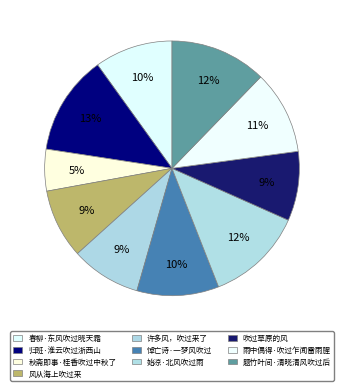

To the nearest percent, what is the combined percentage of 风从海上吹过来 and 吹过草原的风?

18%